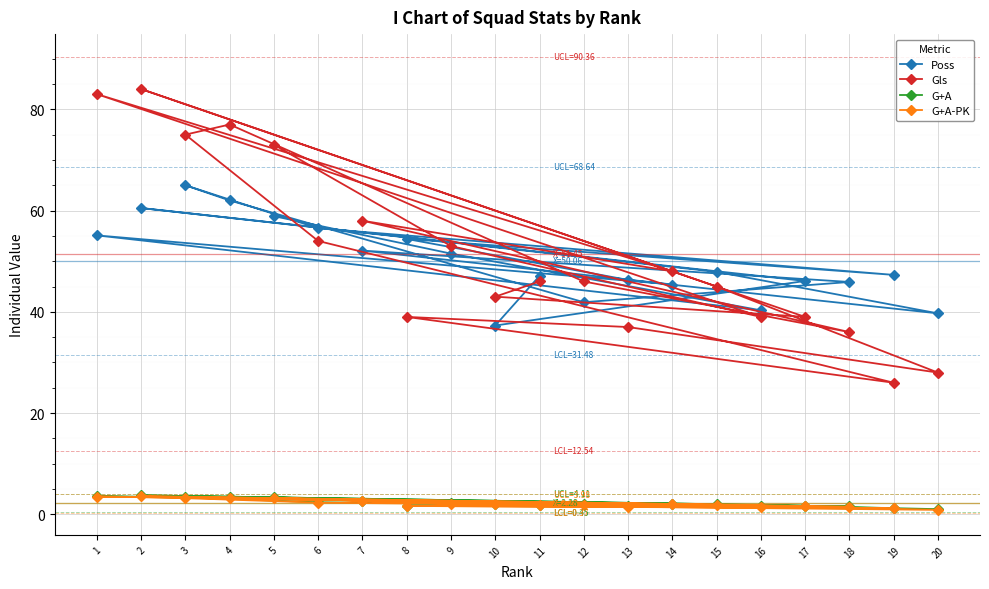

The value of Gls at 20 is 43.9. True or false?

False